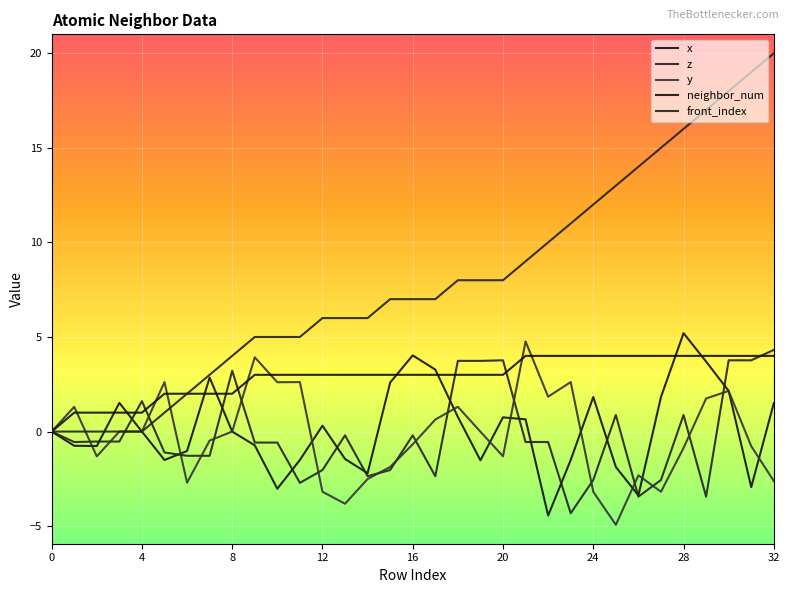

What is the sum of all y values?

-7.6